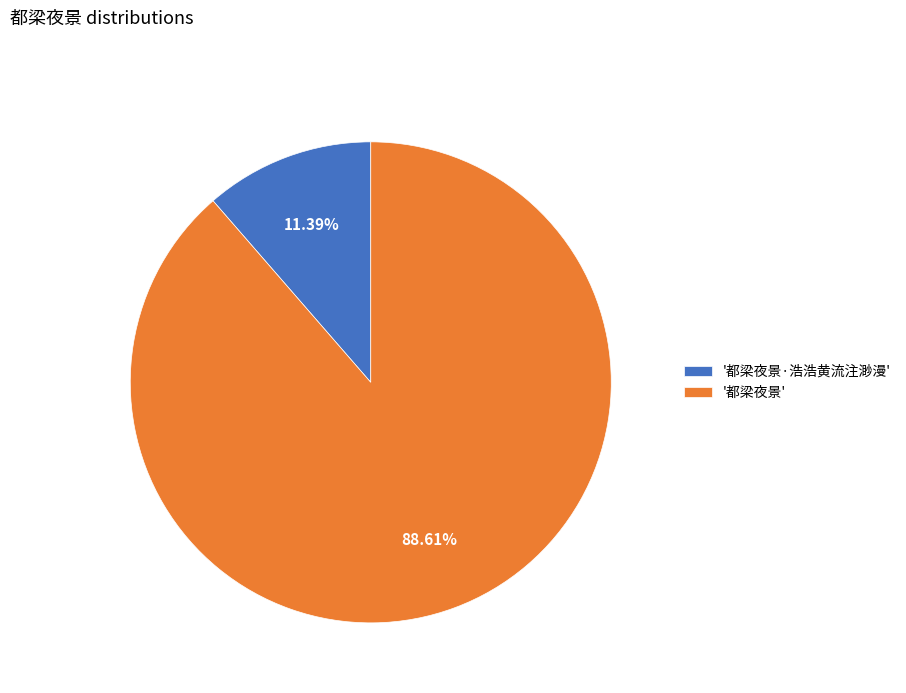

Which has a higher value, '都梁夜景' or '都梁夜景·浩浩黄流注渺漫'?

'都梁夜景'